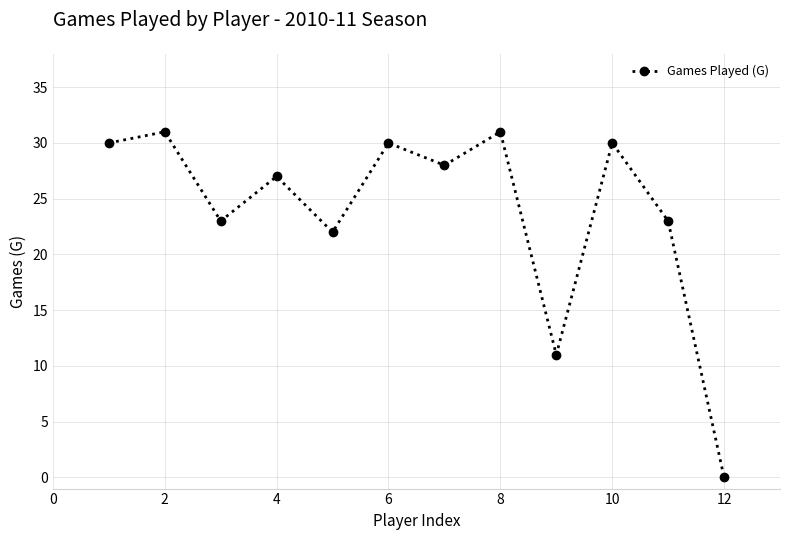

How many series are shown in this chart?

1